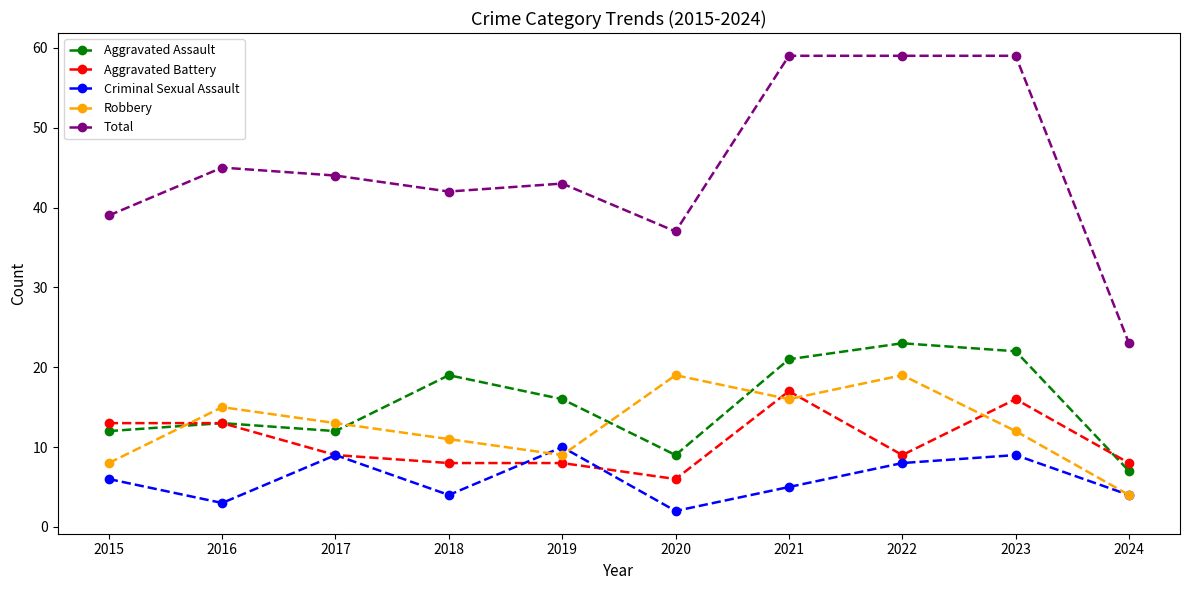

What is the sum of the Robbery values at 2019 and 2023?

21